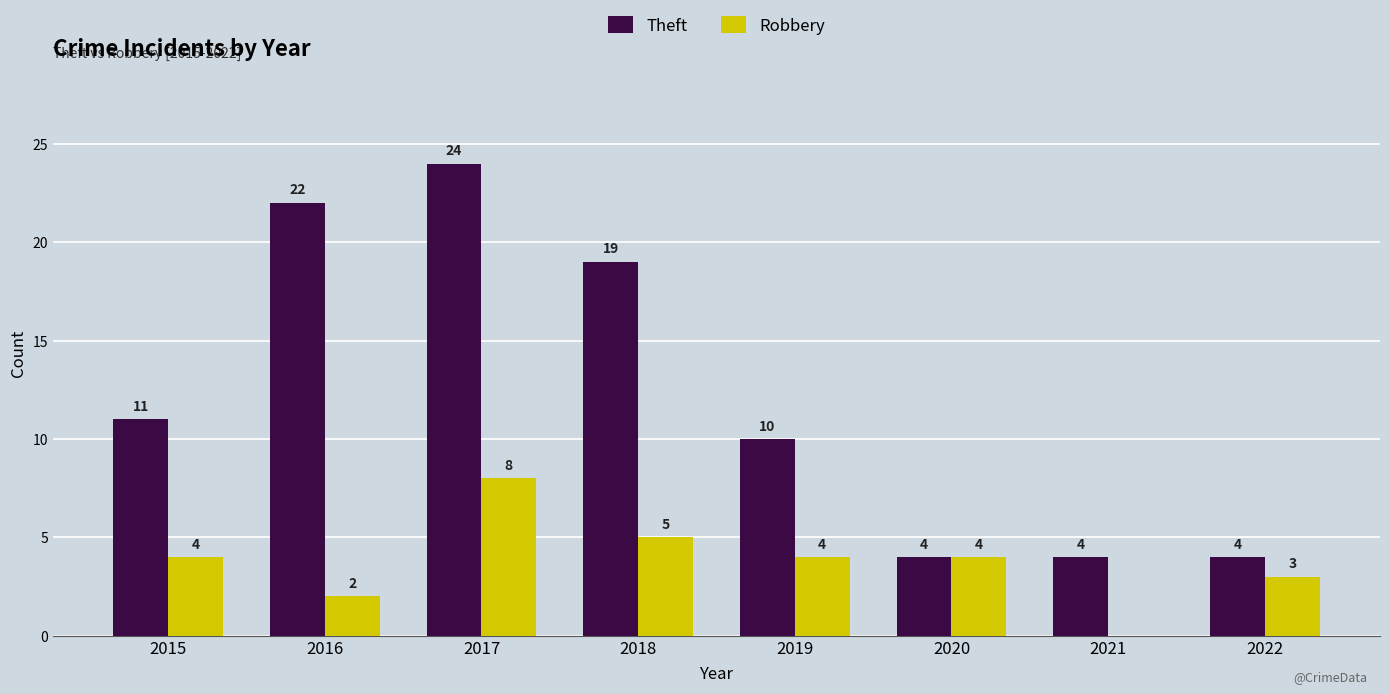

What is the sum of the Robbery values at 2020 and 2021?

4